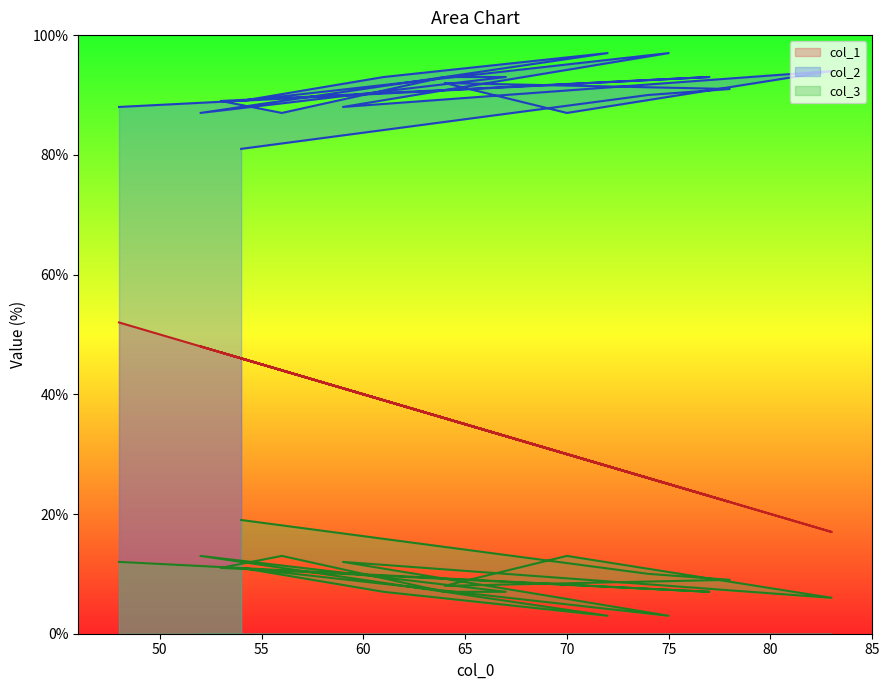

Does the chart display data point markers on the line(s)?

No